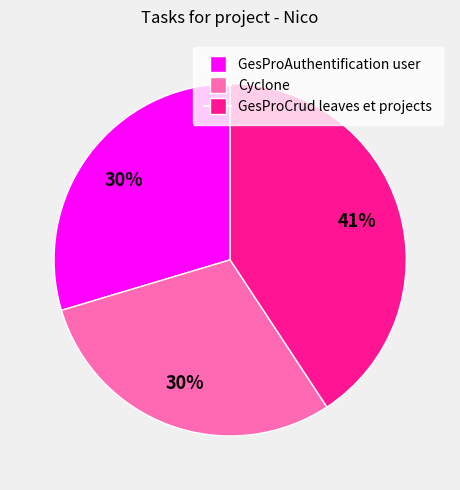

What percentage is the GesProAuthentification user slice, to the nearest percent?

30%